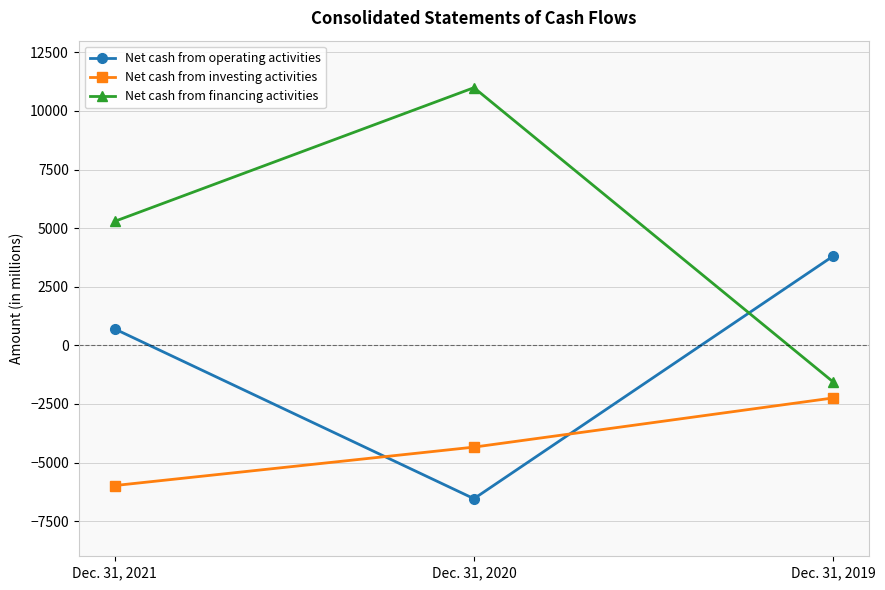

How many data points in Net cash from investing activities are above -4342?

1